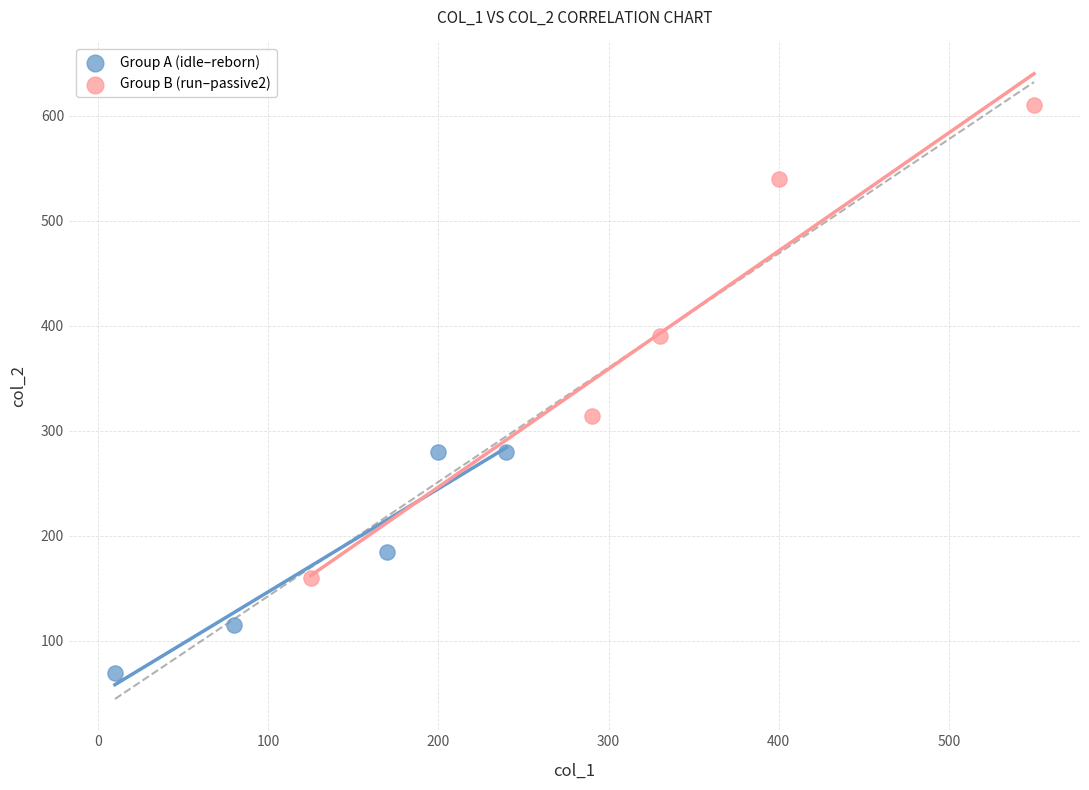

Which series has the largest Y range (max minus min)?

Group B (run–passive2)